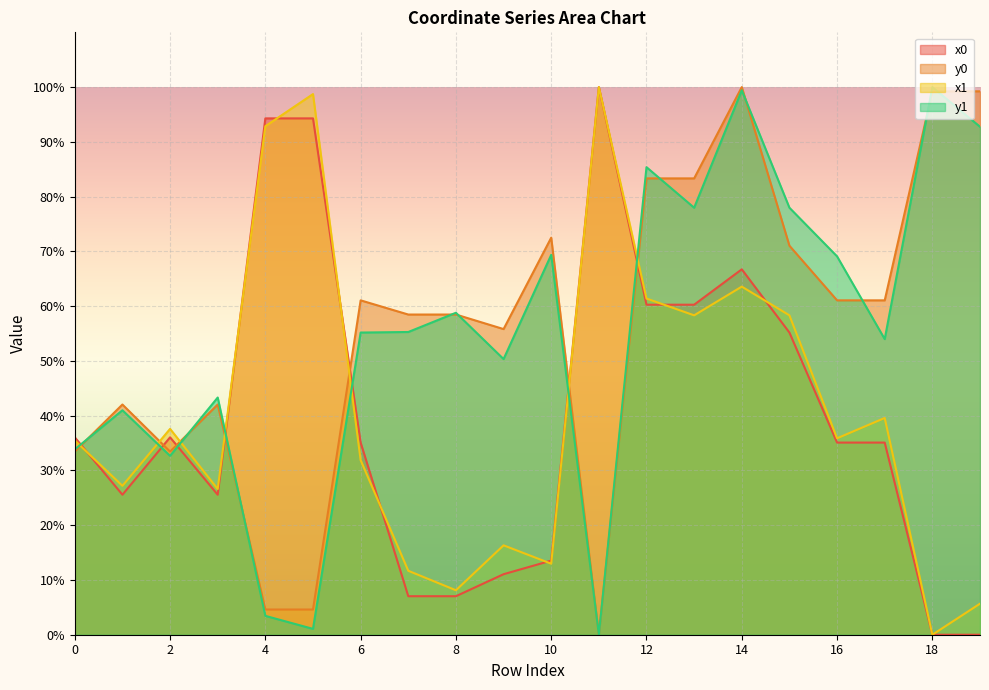

Reading right to left, list all the values displayed in this chart.

x0: 19=0.0	18=0.0	17=35.1	16=35.1	15=55.2	14=66.7	13=60.3	12=60.3	11=100.0	10=13.5	9=11.1	8=7.0	7=7.0	6=35.1	5=94.3	4=94.3	3=25.6	2=36.0	1=25.6	0=36.0
y0: 19=99.2	18=99.2	17=61.1	16=61.1	15=71.0	14=100.0	13=83.3	12=83.3	11=0.0	10=72.5	9=55.8	8=58.5	7=58.5	6=61.1	5=4.6	4=4.6	3=42.0	2=33.4	1=42.0	0=33.4
x1: 19=5.7	18=0.0	17=39.6	16=35.9	15=58.3	14=63.6	13=58.3	12=61.4	11=100.0	10=13.0	9=16.3	8=8.1	7=11.7	6=31.9	5=98.7	4=92.9	3=26.6	2=37.6	1=27.2	0=35.5
y1: 19=92.8	18=100.0	17=54.0	16=69.1	15=78.0	14=99.4	13=78.0	12=85.4	11=0.0	10=69.4	9=50.3	8=58.8	7=55.3	6=55.2	5=1.1	4=3.4	3=43.3	2=32.7	1=41.0	0=33.8